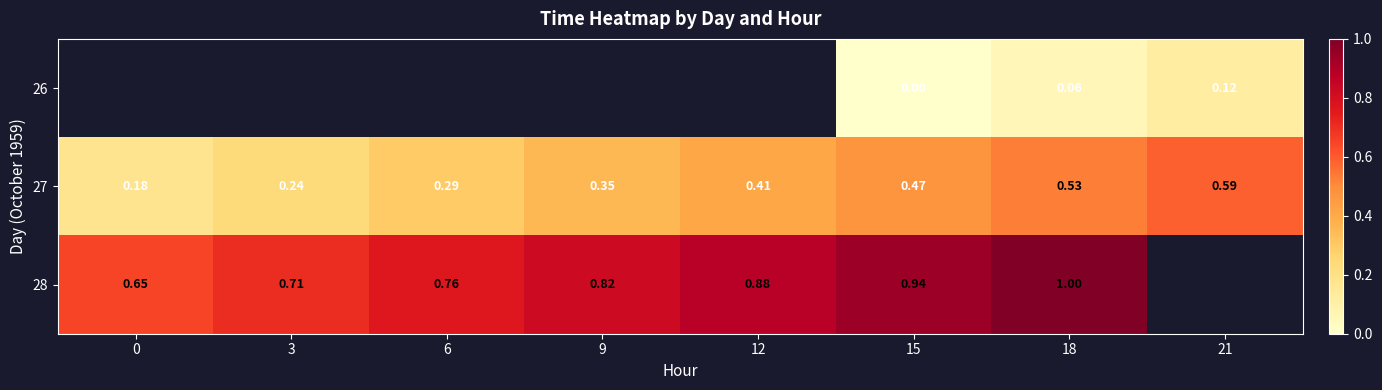

What is the spread (max minus min) of values at 15?

0.9